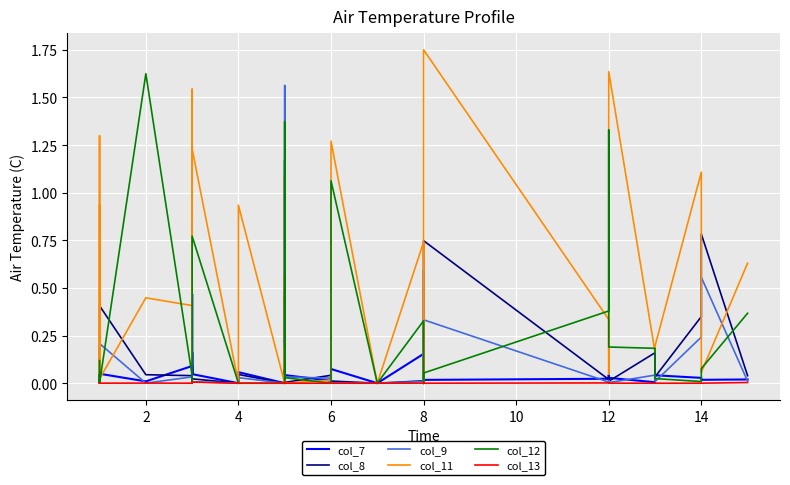

Reading left to right, extract all data points from this chart.

col_7: 0.0	0.0	0.0	0.0	0.0	0.1	0.0	0.1	0.2	0.0	0.0	0.5	0.1	0.0	0.0	0.1	0.0	0.0	0.0	0.0	0.0	0.0	0.1	0.1	0.0	0.0	0.1	0.0	0.2	0.0	0.0	0.0	0.0	0.0	0.0	0.0	0.0	0.0	0.0	0.0
col_8: 0.0	0.0	0.0	0.4	0.0	0.0	0.0	0.1	0.1	0.0	0.1	0.1	1.2	0.0	0.0	0.0	0.0	0.0	0.6	0.5	0.0	1.2	0.0	0.5	0.0	0.0	0.0	0.0	0.0	0.3	0.0	0.7	0.0	0.0	0.0	0.2	0.0	0.3	0.8	0.0
col_9: 0.0	0.0	0.0	0.2	0.0	0.0	0.0	0.0	0.0	0.0	0.0	0.0	0.5	0.0	0.0	0.0	0.0	0.0	0.7	1.1	0.1	1.6	0.0	0.2	0.0	0.0	0.0	0.0	0.0	0.6	0.0	0.3	0.0	0.0	0.0	0.0	0.0	0.2	0.6	0.0
col_11: 0.9	0.0	1.3	0.0	0.4	0.4	0.0	1.5	0.2	0.0	0.3	0.1	0.4	1.2	0.0	0.9	0.0	1.1	0.5	0.2	0.0	0.6	0.1	0.2	0.0	0.0	1.3	0.0	0.7	0.1	0.0	1.8	0.3	0.0	1.6	0.2	0.2	1.1	0.1	0.6
col_12: 0.1	0.0	0.0	0.0	1.6	0.0	0.0	0.0	0.0	0.0	0.0	0.0	0.0	0.8	0.0	0.0	0.0	0.3	1.1	1.3	1.4	1.0	0.2	0.0	0.0	0.0	1.1	0.0	0.3	0.0	0.0	0.1	0.4	1.3	0.2	0.2	0.0	0.0	0.1	0.4
col_13: 0.0	0.0	0.0	0.0	0.0	0.0	0.0	0.0	0.0	0.0	0.0	0.0	0.0	0.0	0.0	0.0	0.0	0.0	0.0	0.0	0.0	0.0	0.0	0.0	0.0	0.0	0.0	0.0	0.0	0.0	0.0	0.0	0.0	0.0	0.0	0.0	0.0	0.0	0.0	0.0